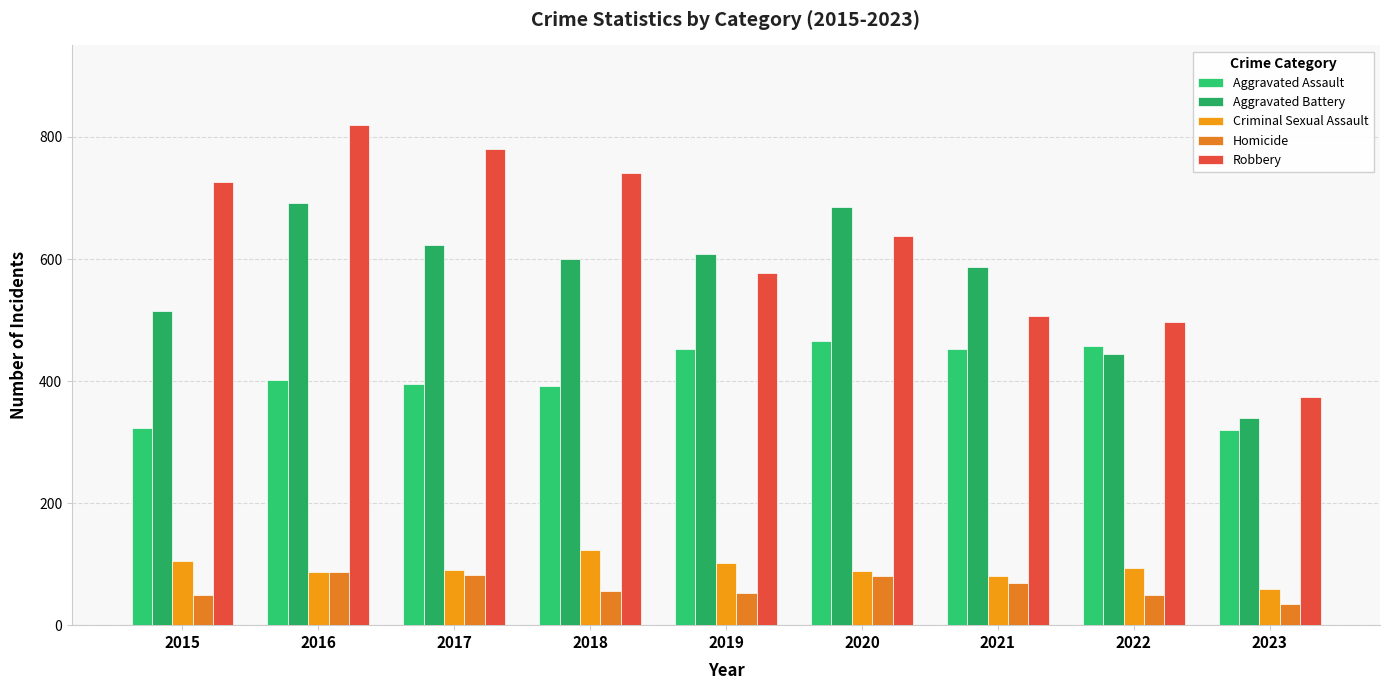

Rank the categories by Aggravated Assault value from highest to lowest.

2020, 2022, 2019, 2021, 2016, 2017, 2018, 2015, 2023